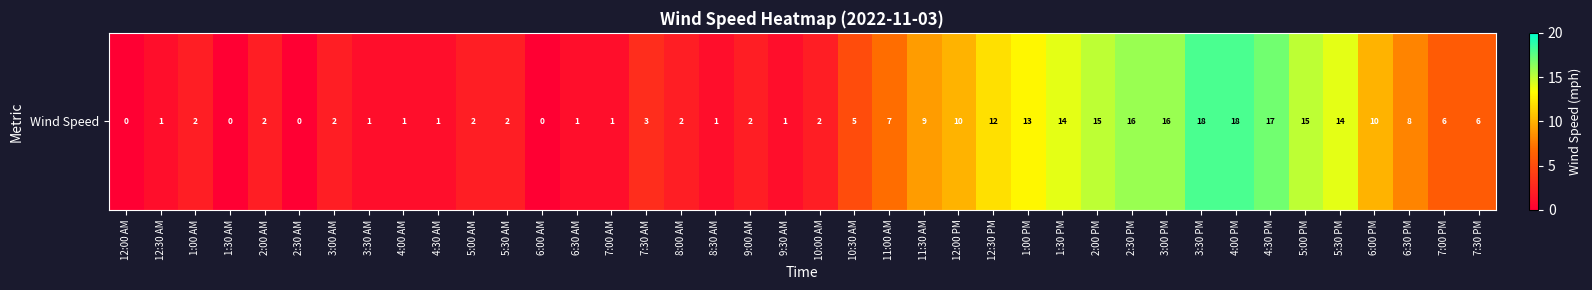

Between 8:30 AM and 9:00 AM, which is larger?

9:00 AM